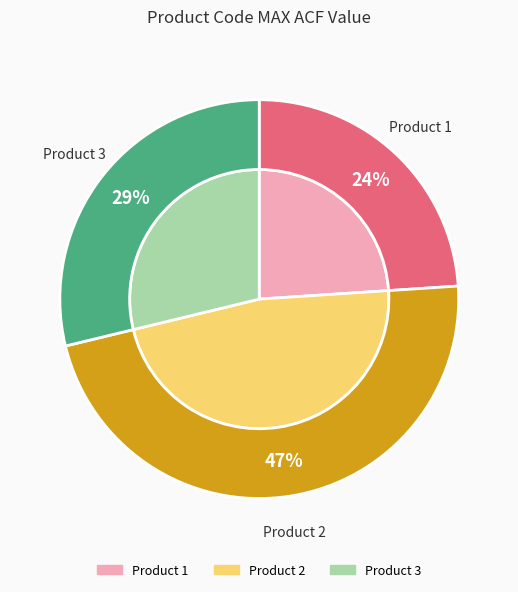

How many slices are in this pie chart?

3